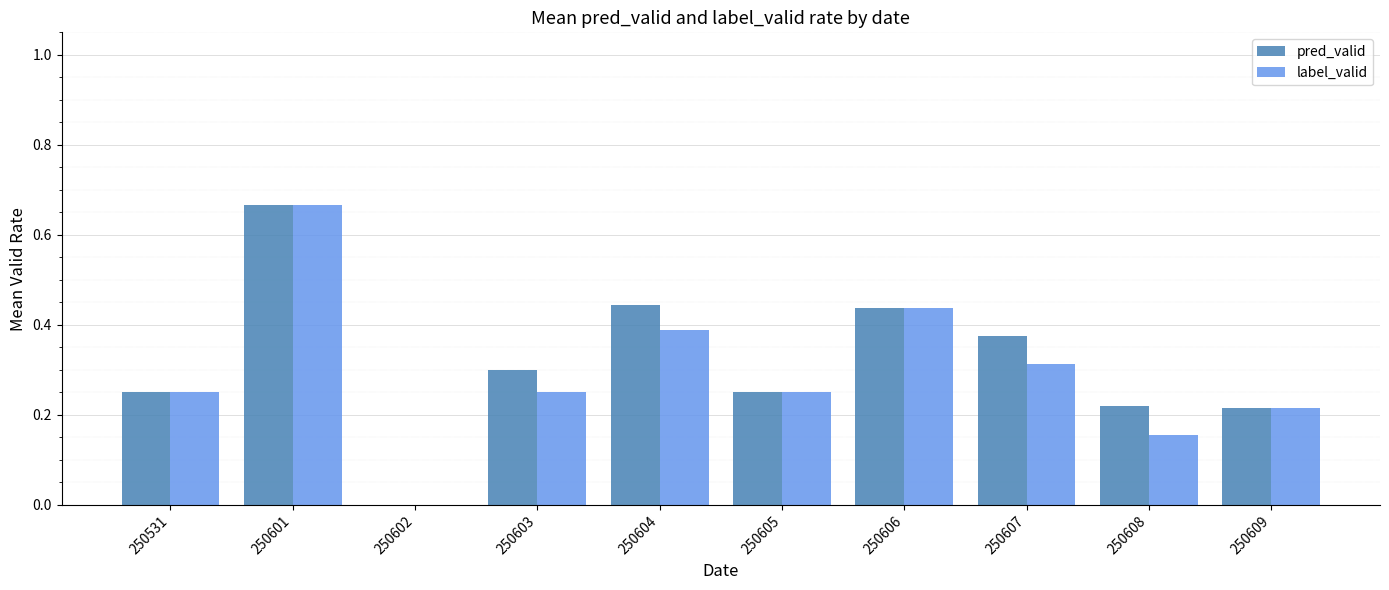

At which category does the chart reach its peak across all series?

250601